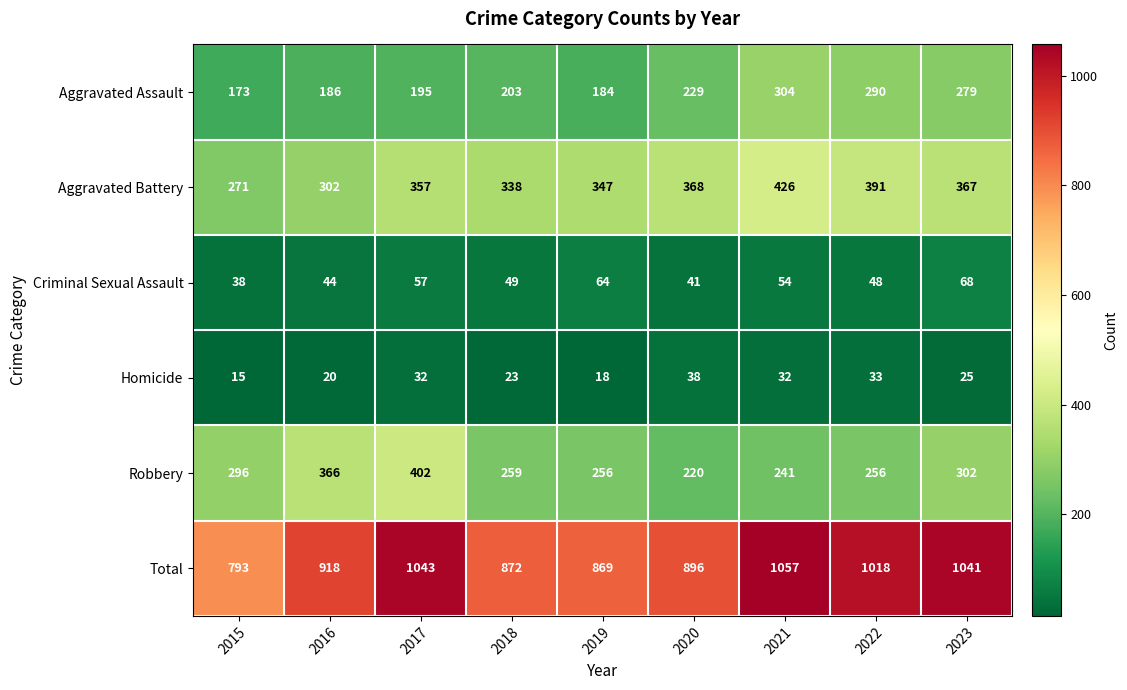

Is it true that Robbery equals 259 at 2018?

True